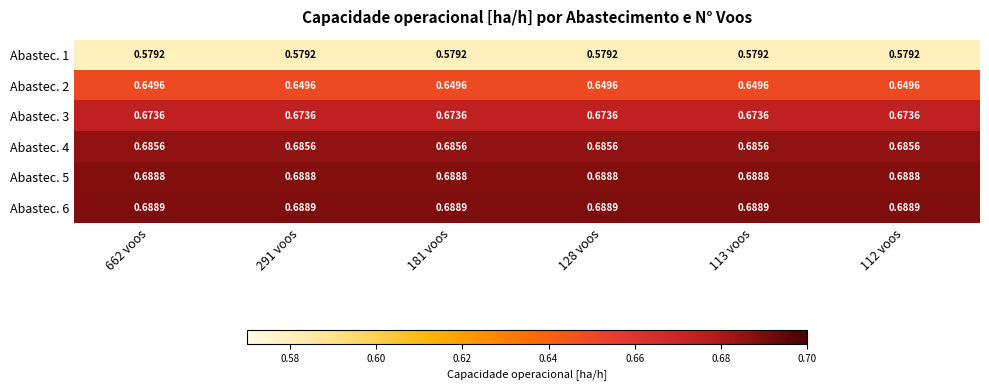

At how many categories does at least one series exceed 0?

6